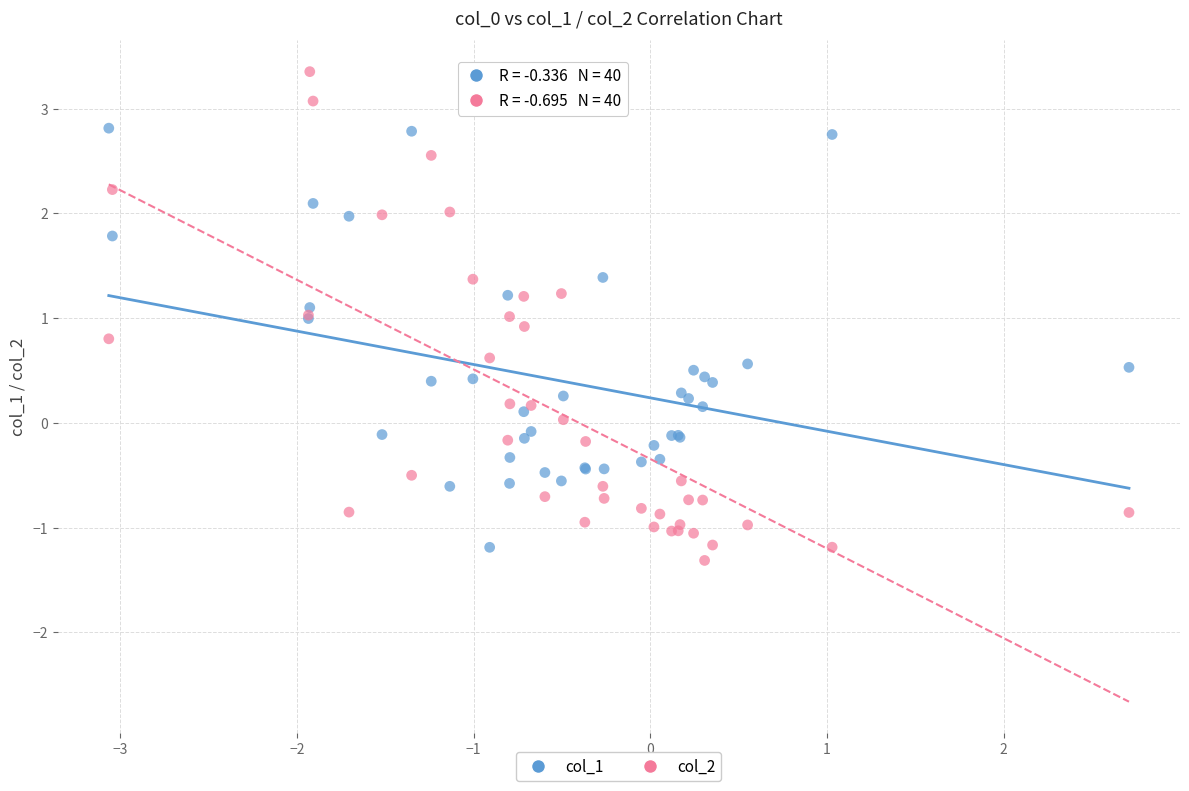

Which series reaches the maximum Y coordinate?

col_2